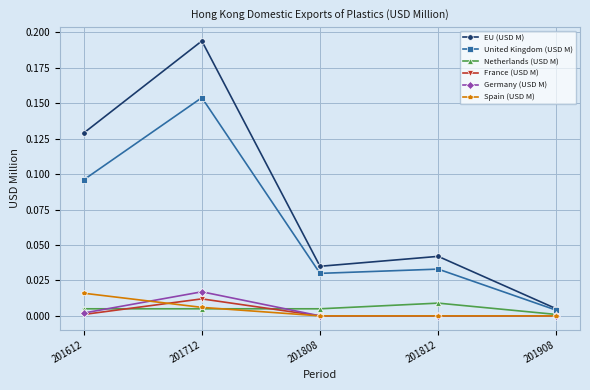

Is the value of United Kingdom (USD M) at 201612 greater than the value of Netherlands (USD M) at 201612?

Yes